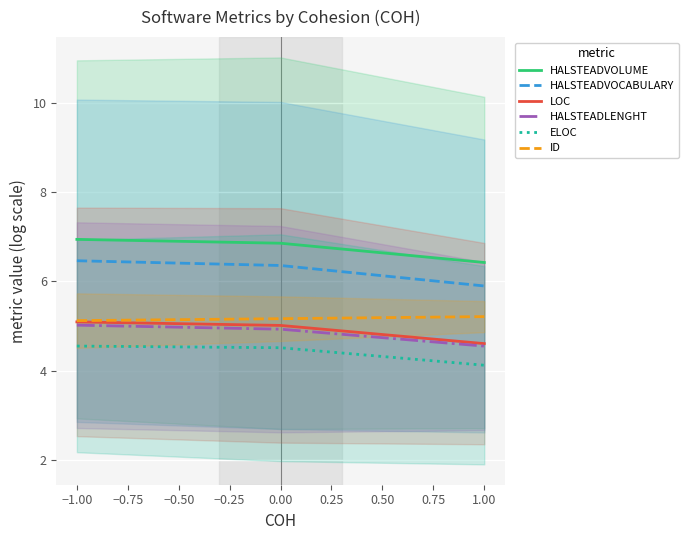

Reading right to left, transcribe all the data shown in this chart.

HALSTEADVOLUME: 6.4	6.9	6.9
HALSTEADVOCABULARY: 5.9	6.4	6.5
LOC: 4.6	5.0	5.1
HALSTEADLENGHT: 4.5	4.9	5.0
ELOC: 4.1	4.5	4.6
ID: 5.2	5.2	5.1